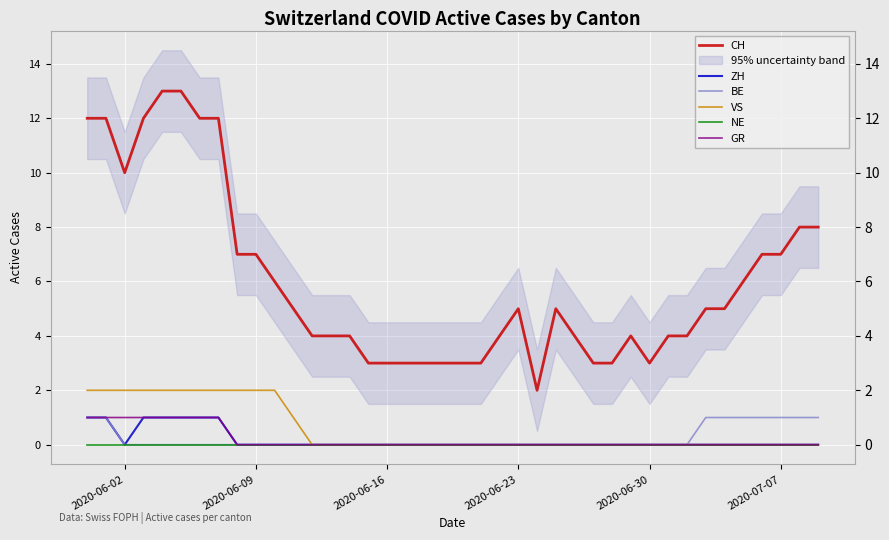

True or false: ZH and CH intersect in this chart.

False